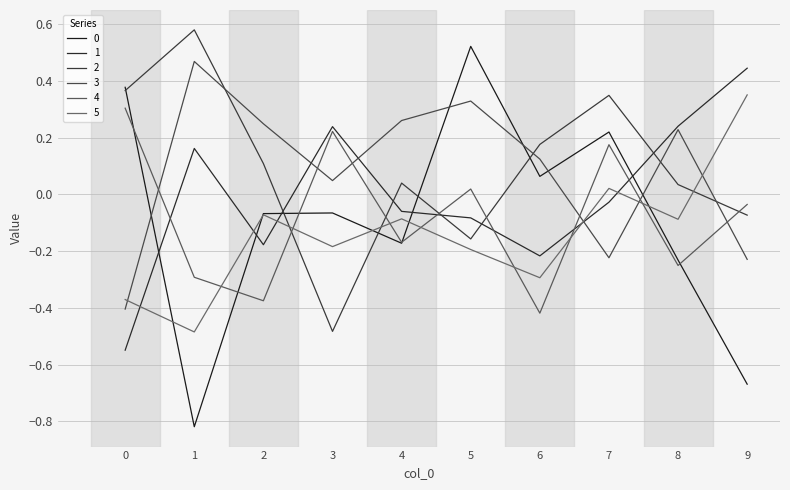

At which category is the sum across all series the highest?

7